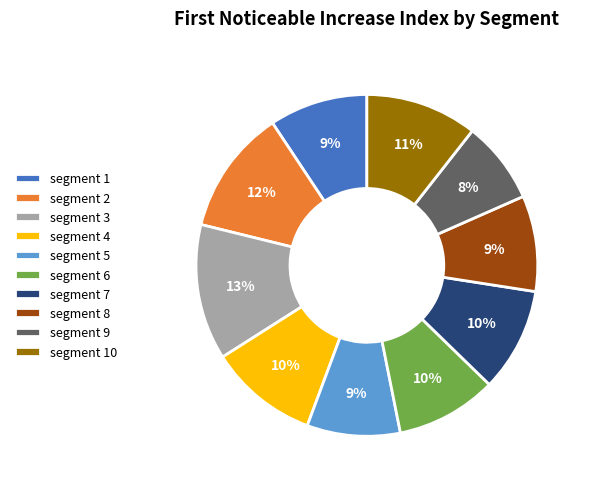

How many segments does this pie chart have?

10